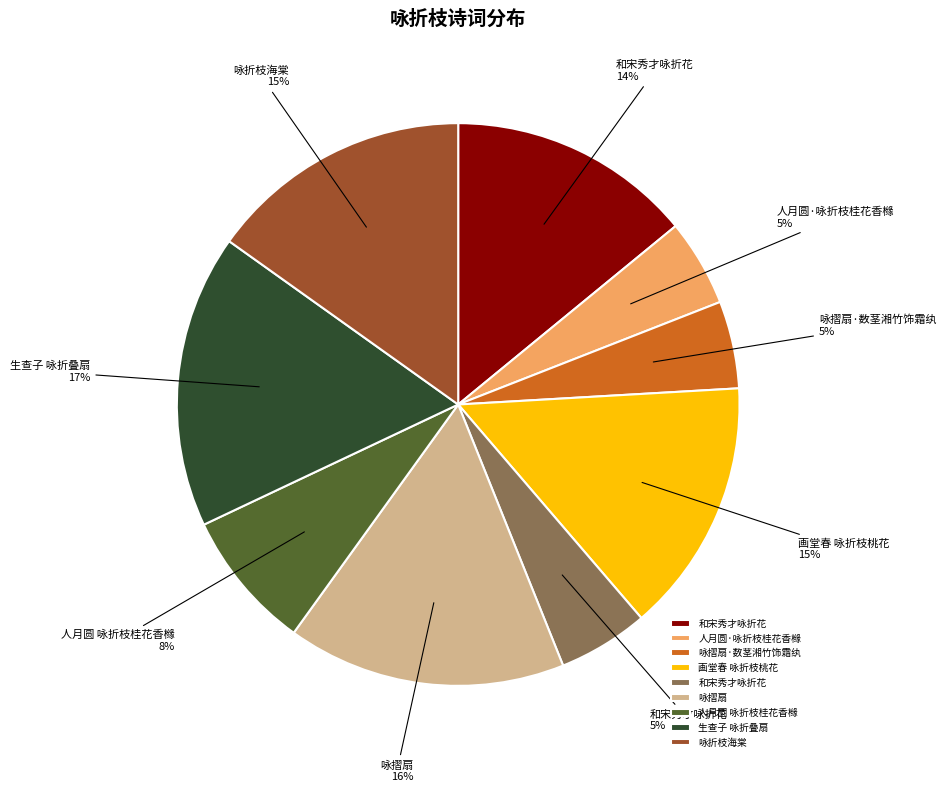

Does any single category account for the majority?

No